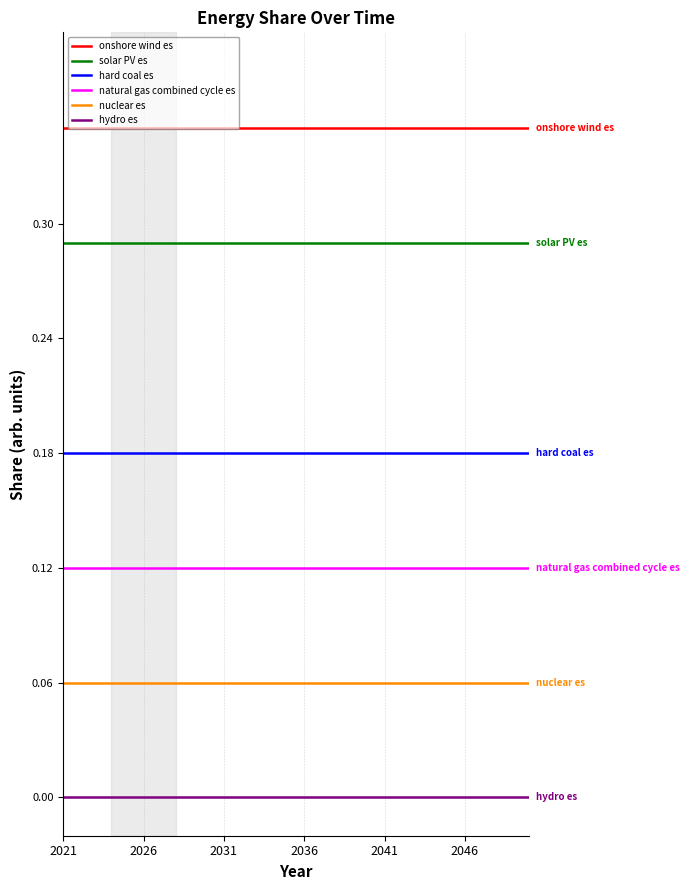

How many lines are shown in the chart?

6